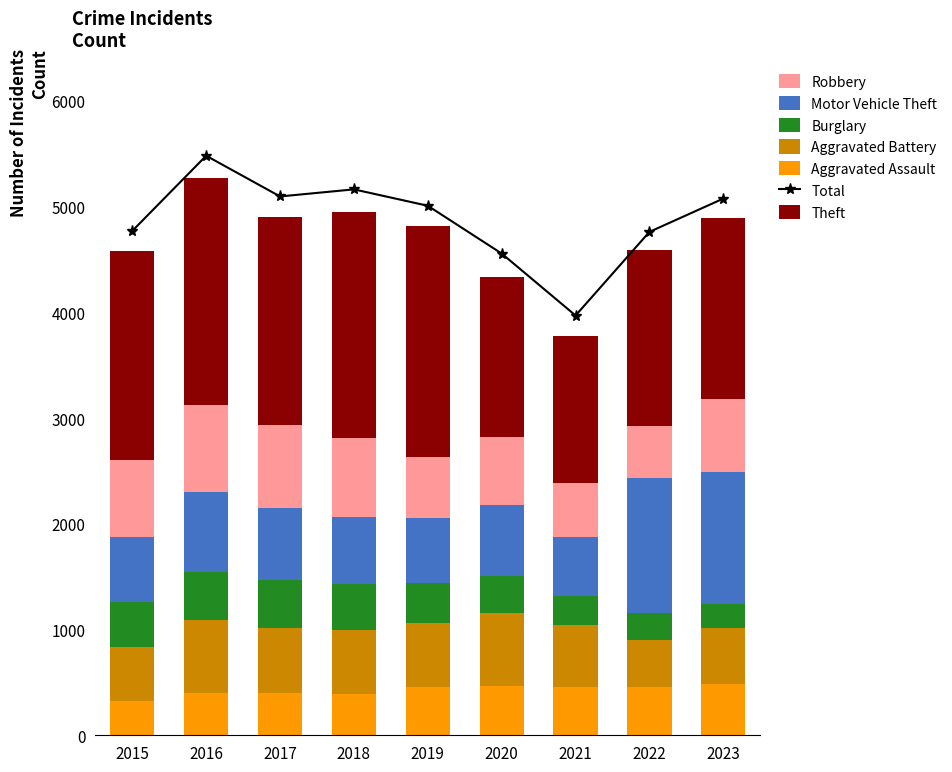

What is the highest value of the Aggravated Assault series?

488